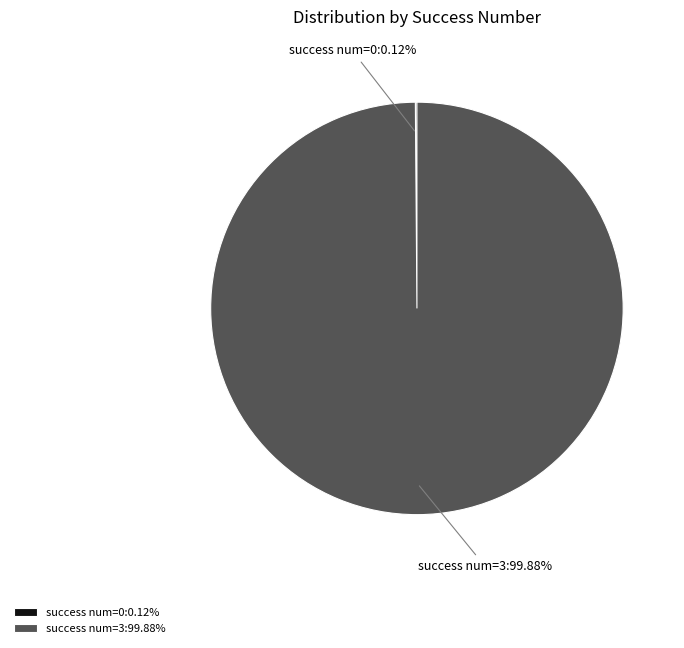

Is there any slice that represents more than half of the pie?

Yes